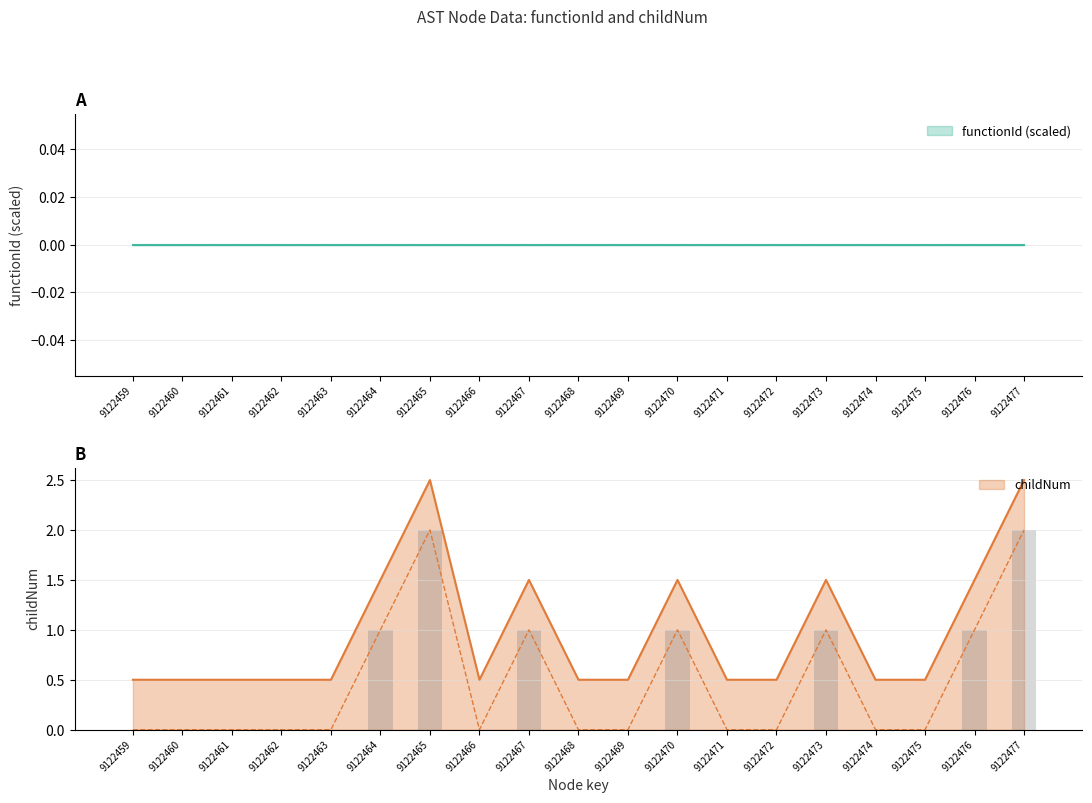

Which has a higher value, 9122464 or 9122461?

9122464